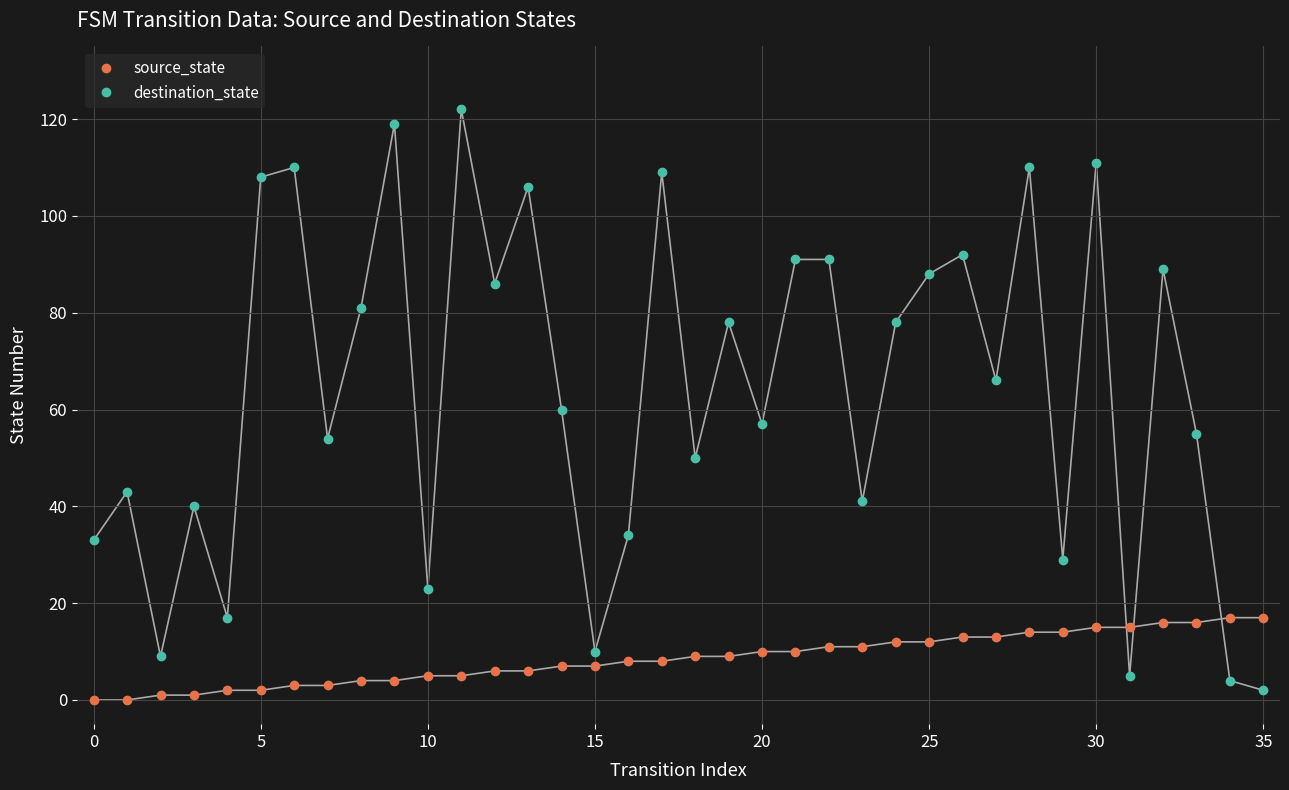

Which series has the widest spread of values?

destination_state